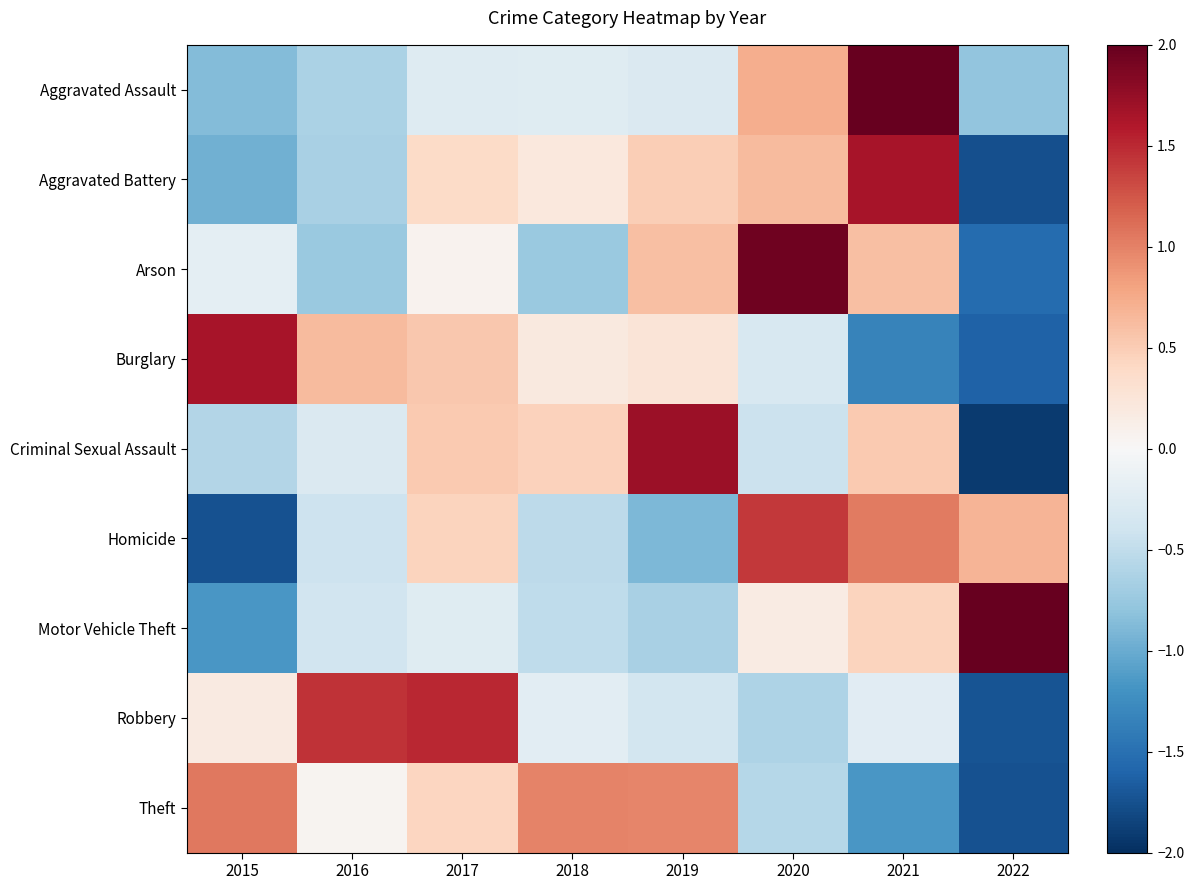

Reading left to right, what are all the values shown in this chart?

Aggravated Assault: 2015=-0.9	2016=-0.6	2017=-0.3	2018=-0.2	2019=-0.3	2020=0.7	2021=2.3	2022=-0.8
Aggravated Battery: 2015=-1.0	2016=-0.6	2017=0.4	2018=0.2	2019=0.5	2020=0.6	2021=1.6	2022=-1.8
Arson: 2015=-0.2	2016=-0.7	2017=0.1	2018=-0.7	2019=0.6	2020=1.9	2021=0.6	2022=-1.5
Burglary: 2015=1.6	2016=0.6	2017=0.5	2018=0.2	2019=0.3	2020=-0.3	2021=-1.3	2022=-1.6
Criminal Sexual Assault: 2015=-0.6	2016=-0.3	2017=0.5	2018=0.5	2019=1.7	2020=-0.4	2021=0.5	2022=-1.9
Homicide: 2015=-1.7	2016=-0.4	2017=0.4	2018=-0.5	2019=-0.9	2020=1.4	2021=1.0	2022=0.7
Motor Vehicle Theft: 2015=-1.2	2016=-0.4	2017=-0.2	2018=-0.5	2019=-0.7	2020=0.2	2021=0.4	2022=2.4
Robbery: 2015=0.2	2016=1.4	2017=1.5	2018=-0.2	2019=-0.4	2020=-0.6	2021=-0.2	2022=-1.7
Theft: 2015=1.1	2016=0.0	2017=0.4	2018=1.0	2019=1.0	2020=-0.6	2021=-1.2	2022=-1.7